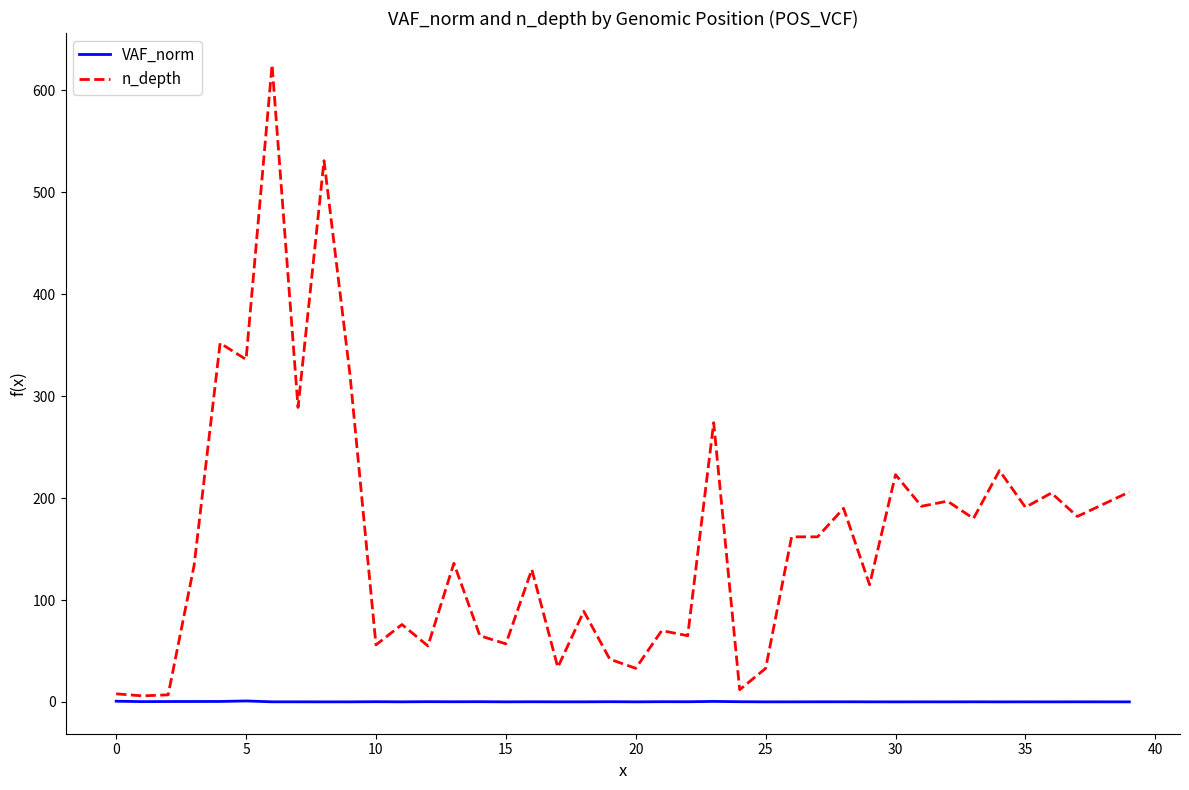

Rank the series by their average value, from highest to lowest.

n_depth, VAF_norm